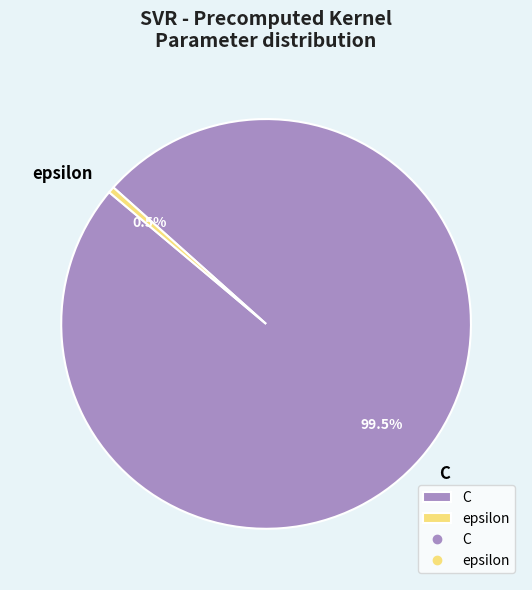

What is the smallest slice in the pie chart?

epsilon